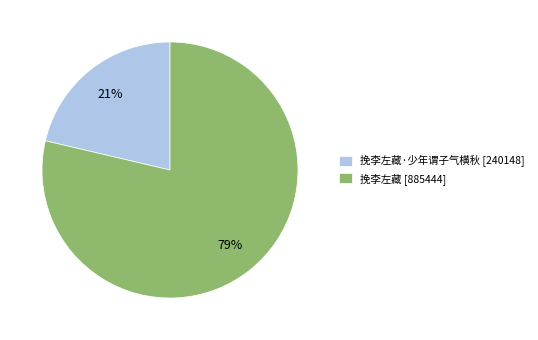

To the nearest percent, what is the average slice percentage?

50%